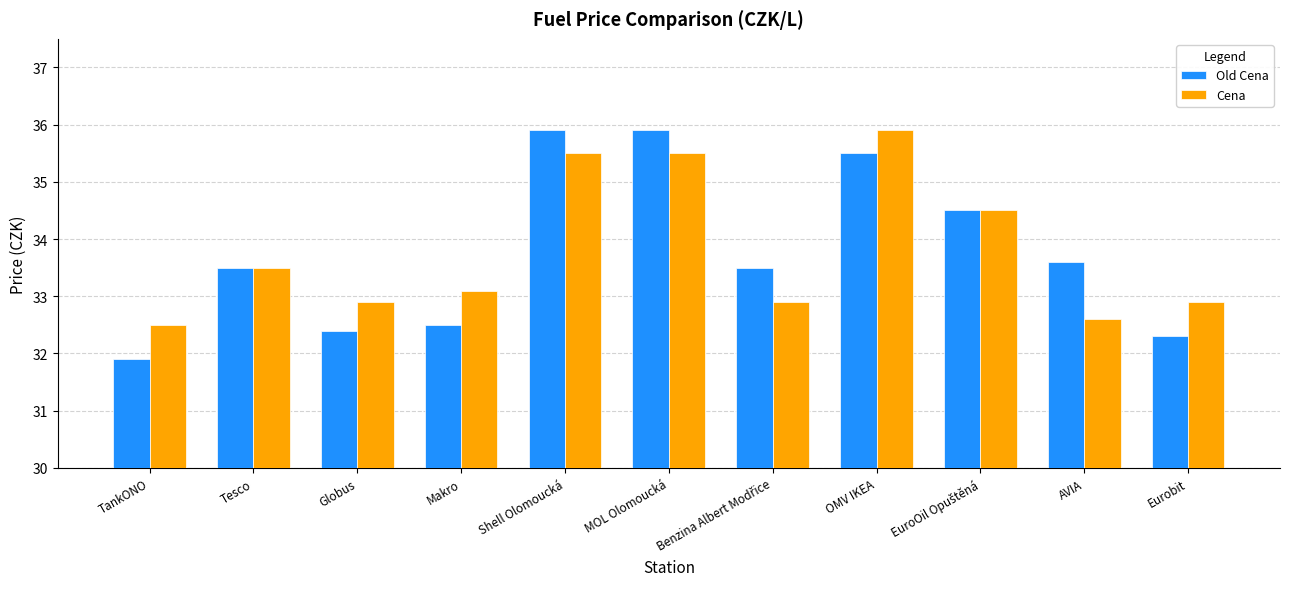

Reading right to left, what are all the values shown in this chart?

Old Cena: 32.3	33.6	34.5	35.5	33.5	35.9	35.9	32.5	32.4	33.5	31.9
Cena: 32.9	32.6	34.5	35.9	32.9	35.5	35.5	33.1	32.9	33.5	32.5